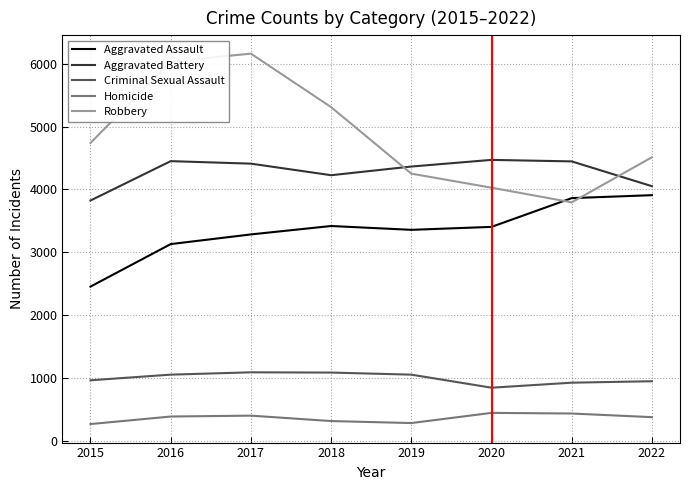

What is the approximate value of Robbery at 2021?

3795